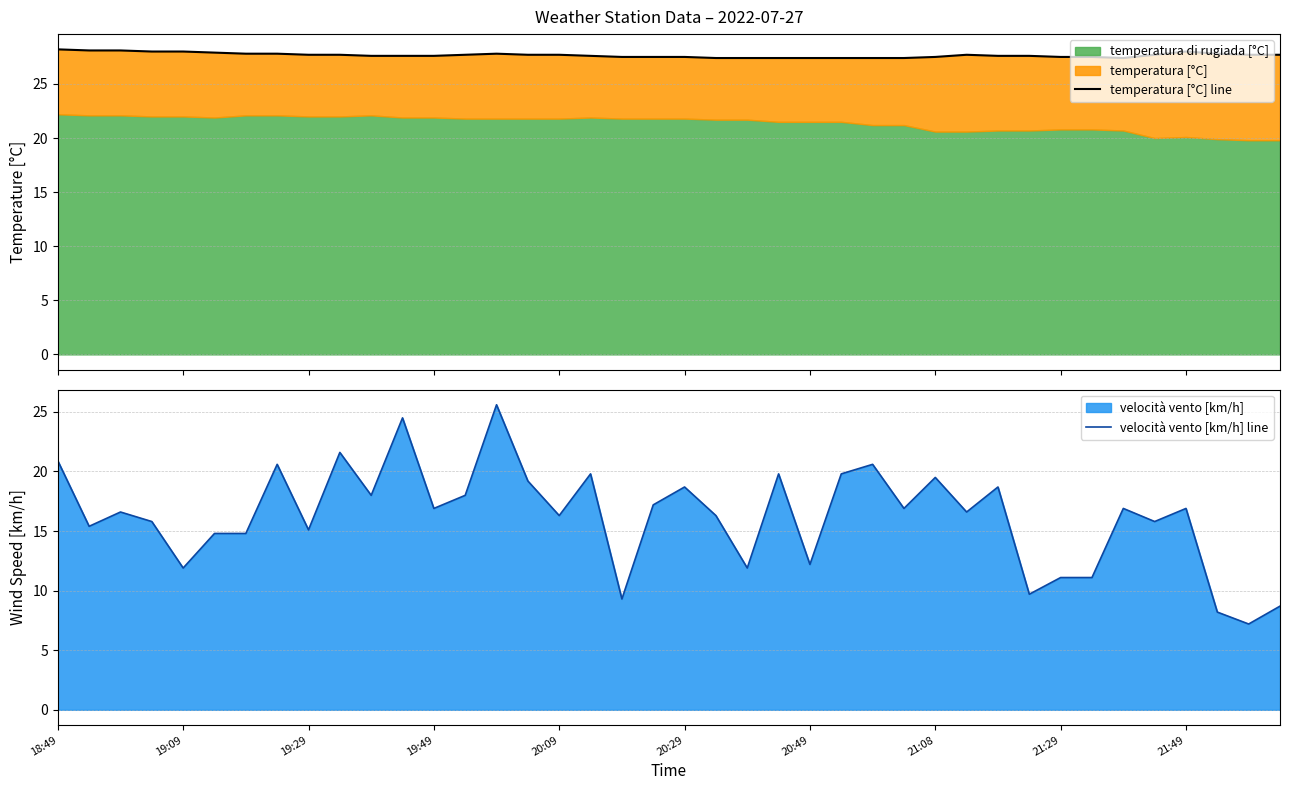

What is the sum of all velocità vento [km/h] line values?

648.9